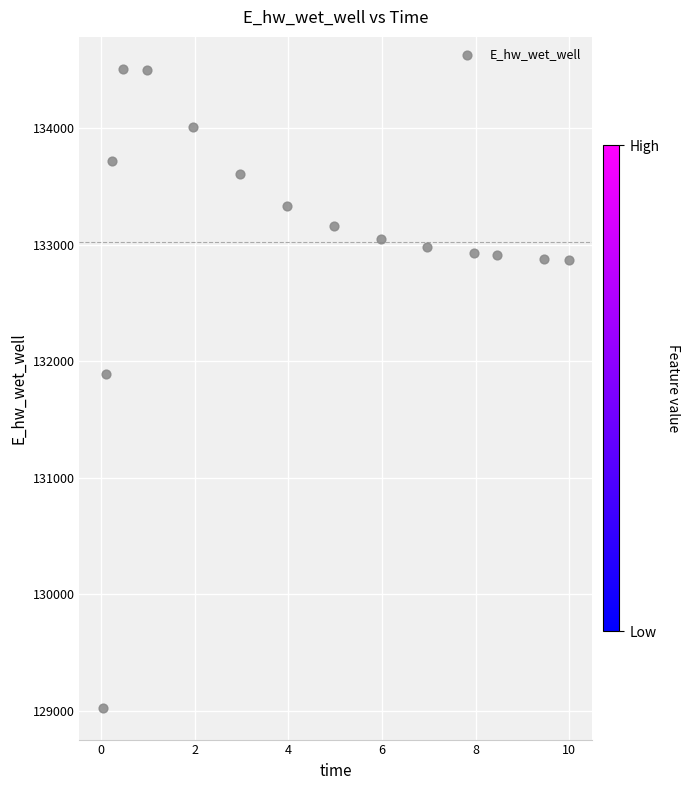

What is the range of X values (max minus min)?

10.0